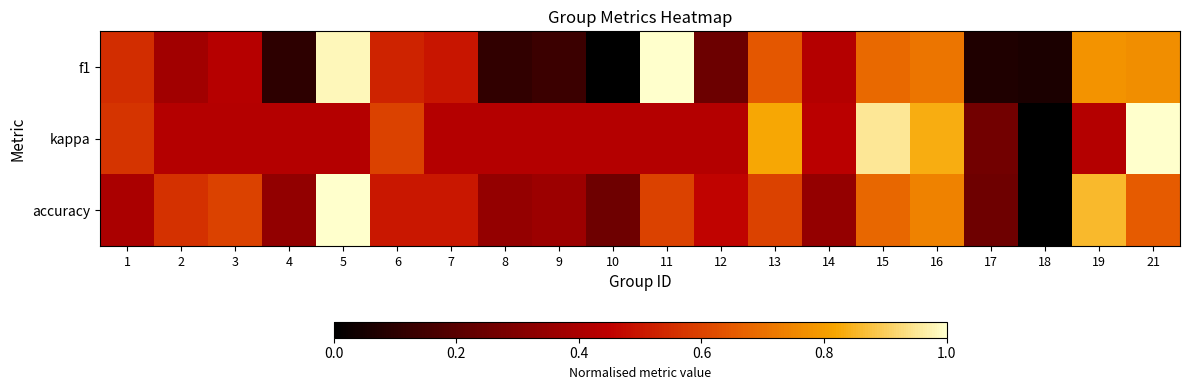

Reading right to left, extract all data points from this chart.

f1: 21=0.8	19=0.8	18=0.1	17=0.1	16=0.7	15=0.7	14=0.4	13=0.6	12=0.2	11=1.0	10=0.0	9=0.1	8=0.1	7=0.5	6=0.5	5=1.0	4=0.1	3=0.4	2=0.4	1=0.6
kappa: 21=1.0	19=0.4	18=0.0	17=0.3	16=0.8	15=1.0	14=0.4	13=0.8	12=0.4	11=0.4	10=0.4	9=0.4	8=0.4	7=0.4	6=0.6	5=0.4	4=0.4	3=0.4	2=0.4	1=0.6
accuracy: 21=0.7	19=0.9	18=0.0	17=0.3	16=0.7	15=0.7	14=0.3	13=0.6	12=0.5	11=0.6	10=0.3	9=0.4	8=0.3	7=0.5	6=0.5	5=1.0	4=0.3	3=0.6	2=0.6	1=0.4